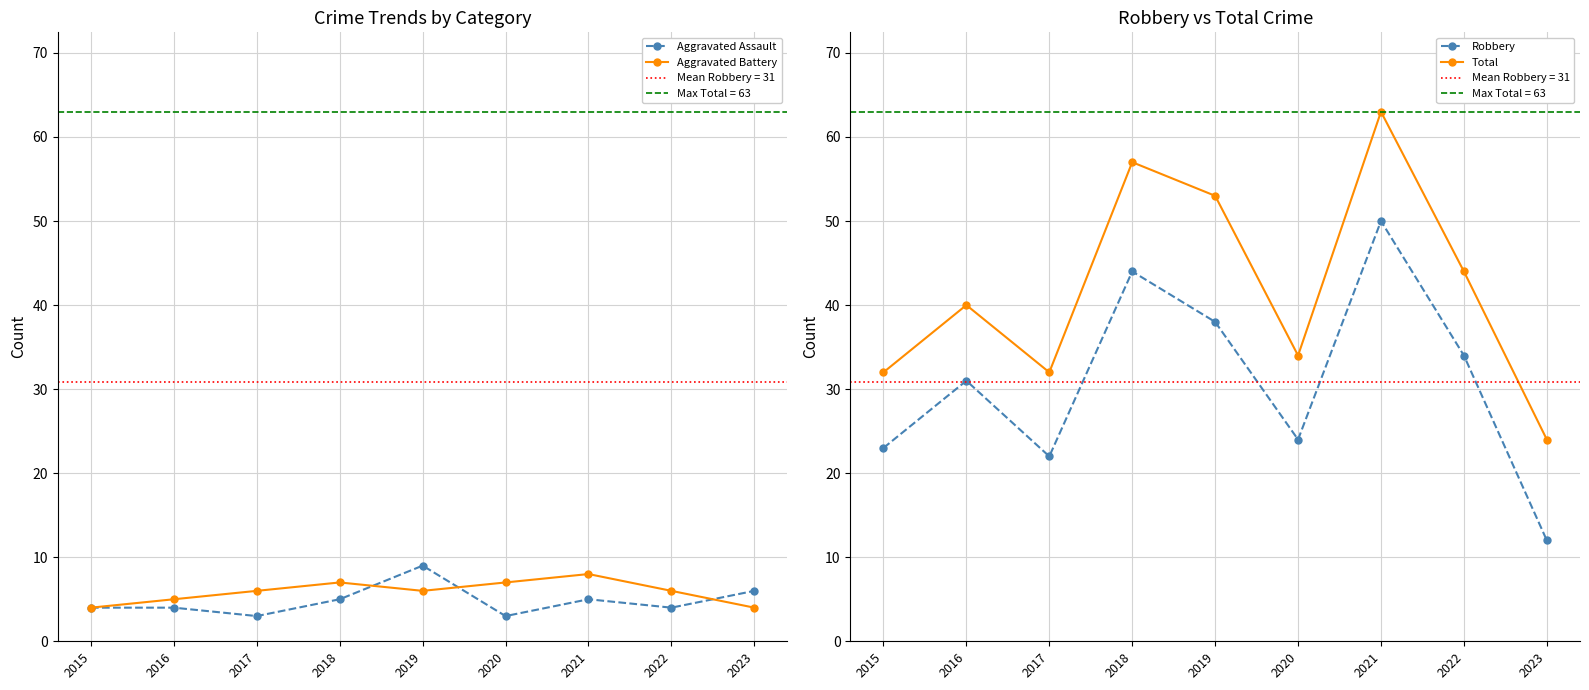

What value does the Aggravated Battery series have at 2016?

5